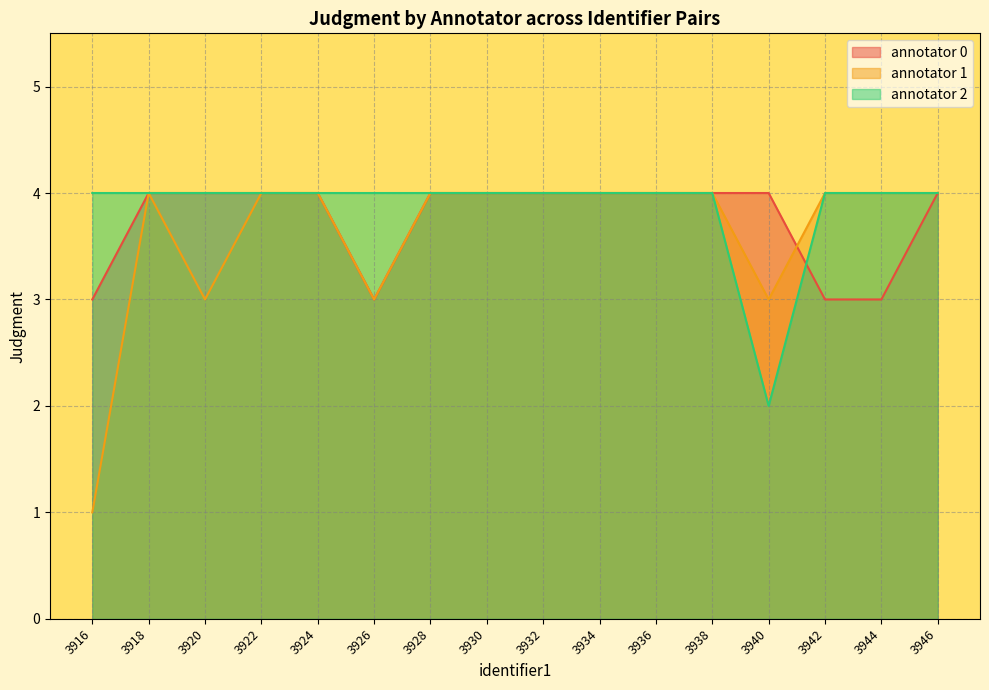

What is the total value across all series at 3938?

12